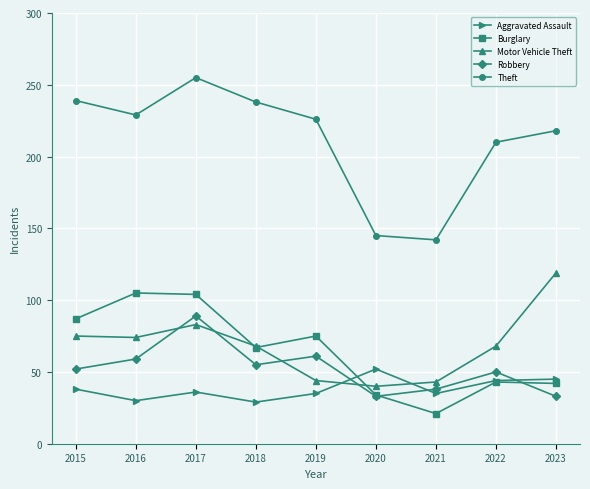

Rank the series by their maximum value, from highest to lowest.

Theft, Motor Vehicle Theft, Burglary, Robbery, Aggravated Assault